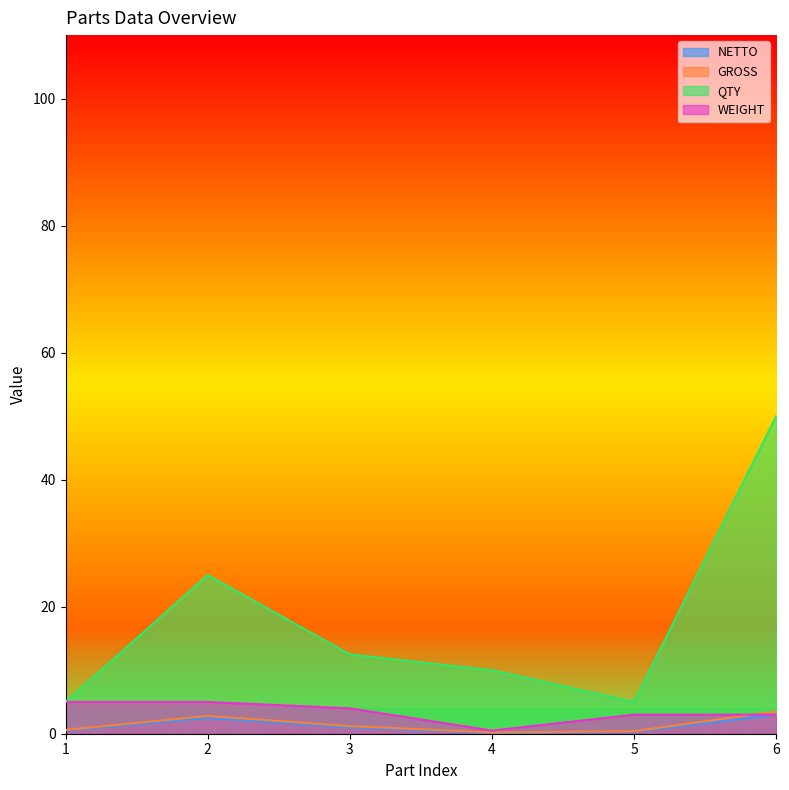

Where does the NETTO series first go above 1?

2